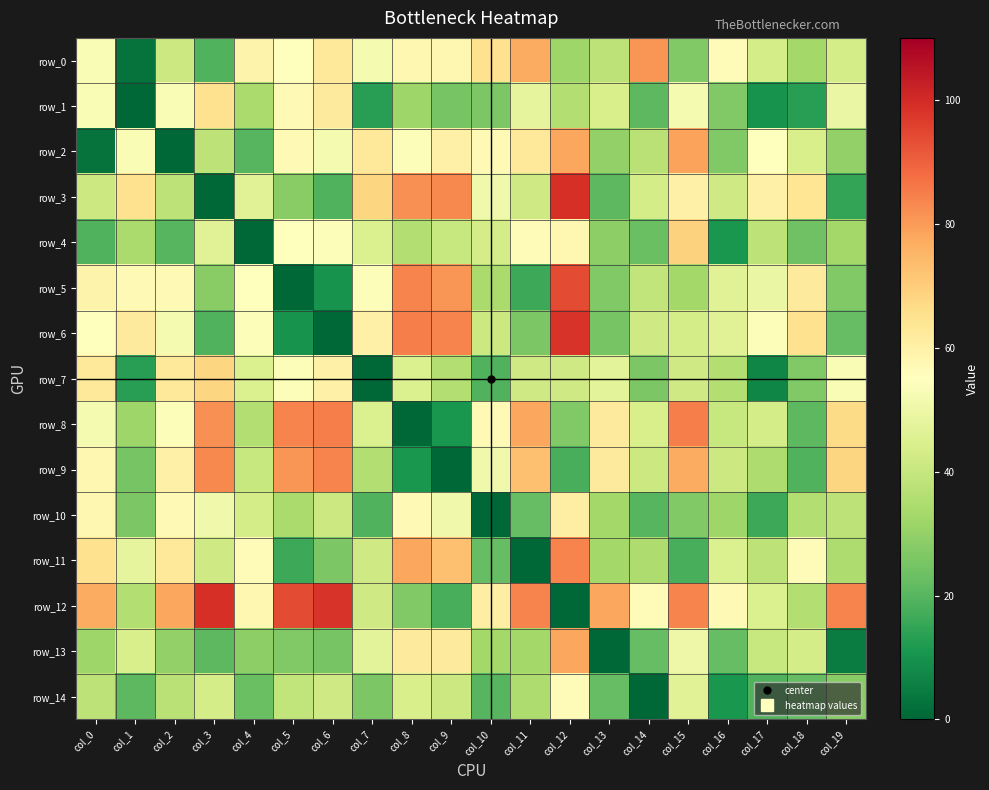

Count the number of categories in the chart.

20